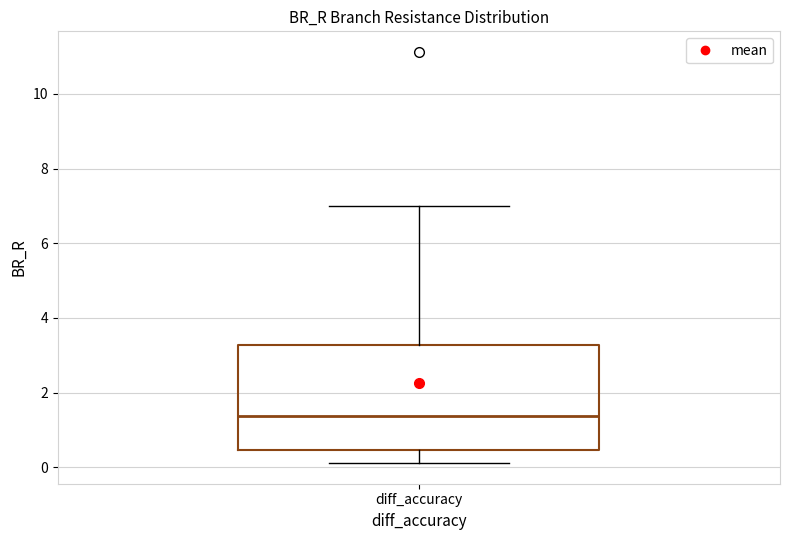

Read this box plot against the y-axis: the position of the median line, the range covered by the box, and the ends of both whiskers. The values are not printed on the chart, so give them approximately, as read against the axis.

median 1.4, box 0.4 to 3.2, whiskers 0.2 to 7.0